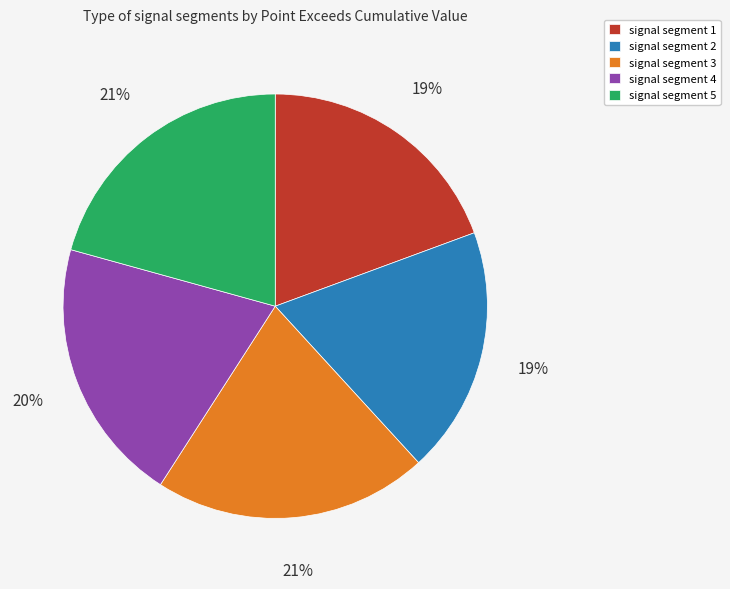

Combined, do signal segment 4 and signal segment 1 account for over 50%?

No